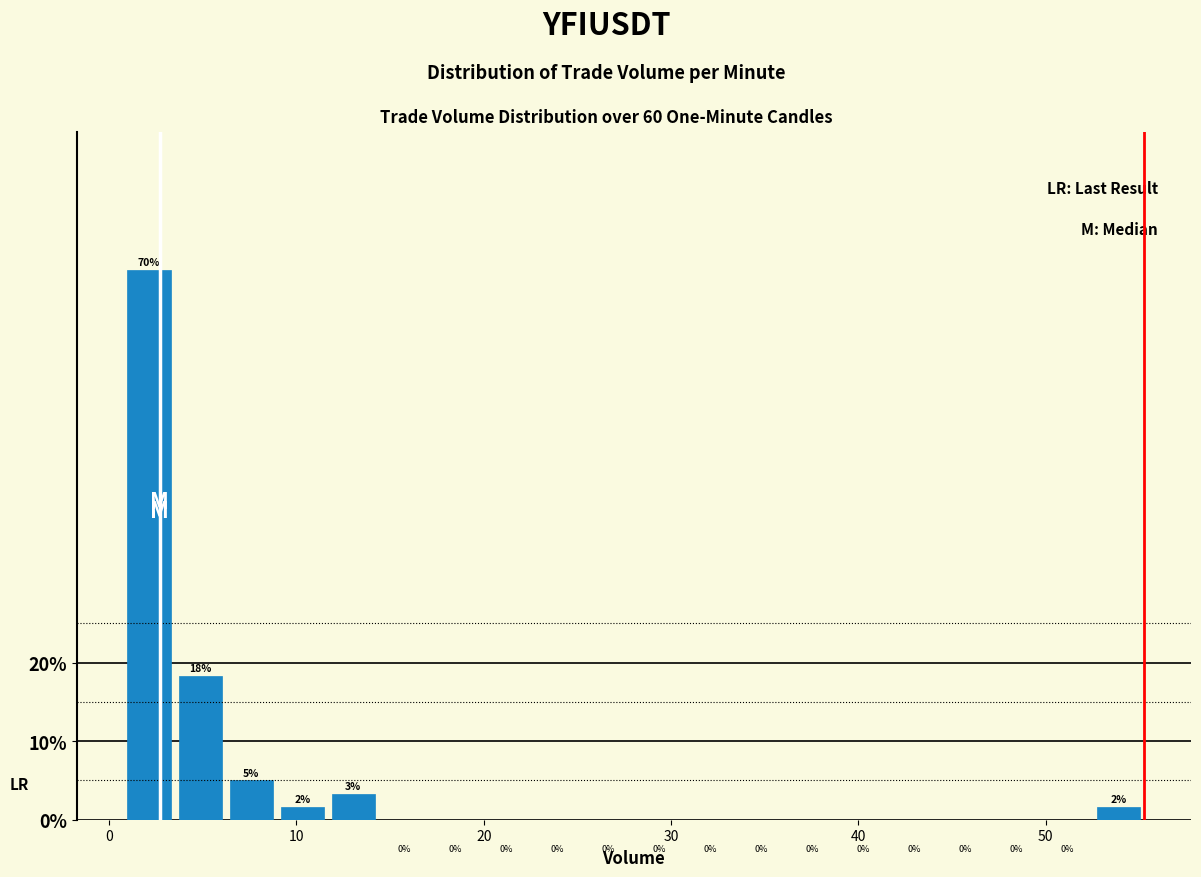

Read against the x-axis, roughly where is the centre of the tallest bar?

2